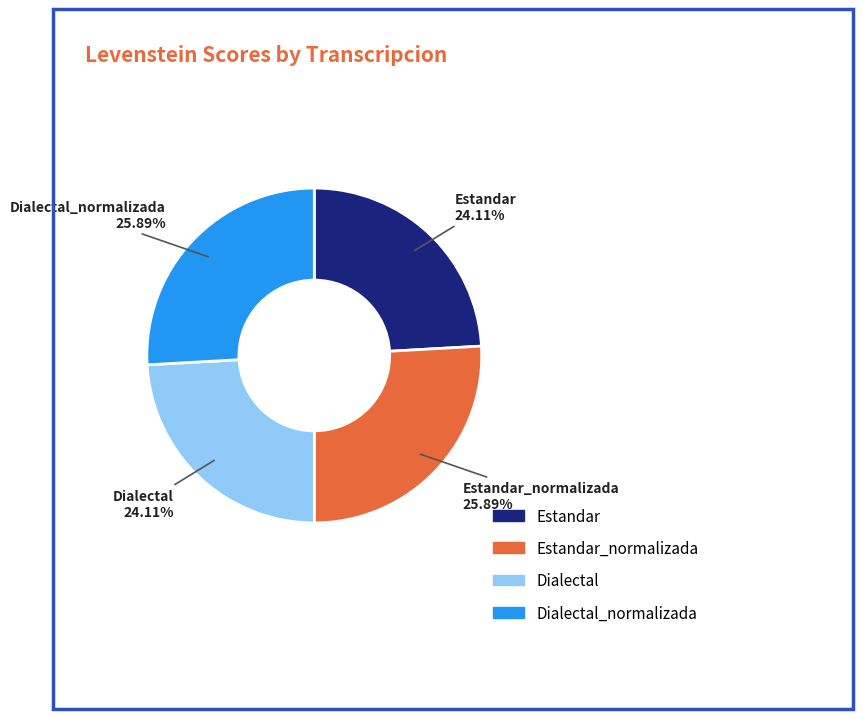

Count the number of slices in the pie.

4